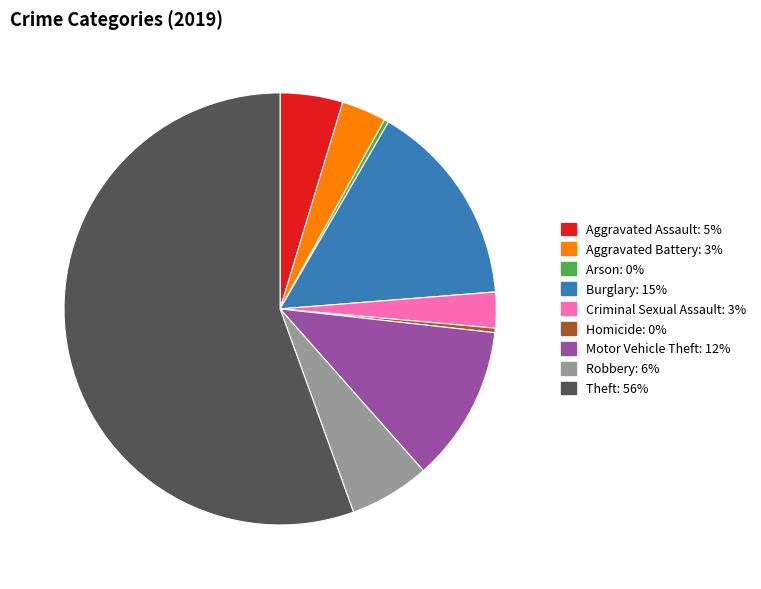

True or false: Homicide accounts for 0% of the total.

True